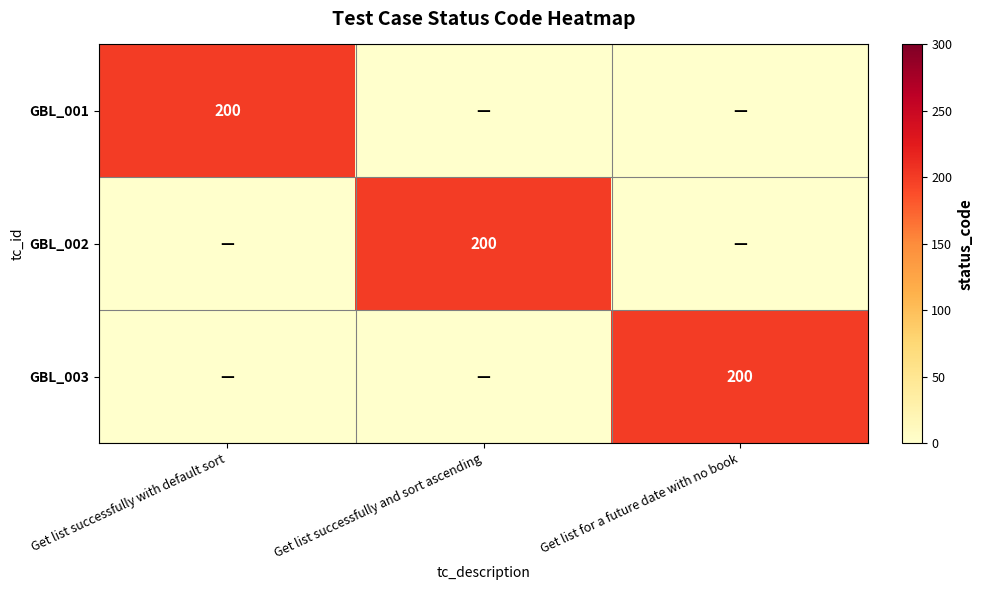

Which has a higher value, Get list for a future date with no book or Get list successfully with default sort?

Get list successfully with default sort